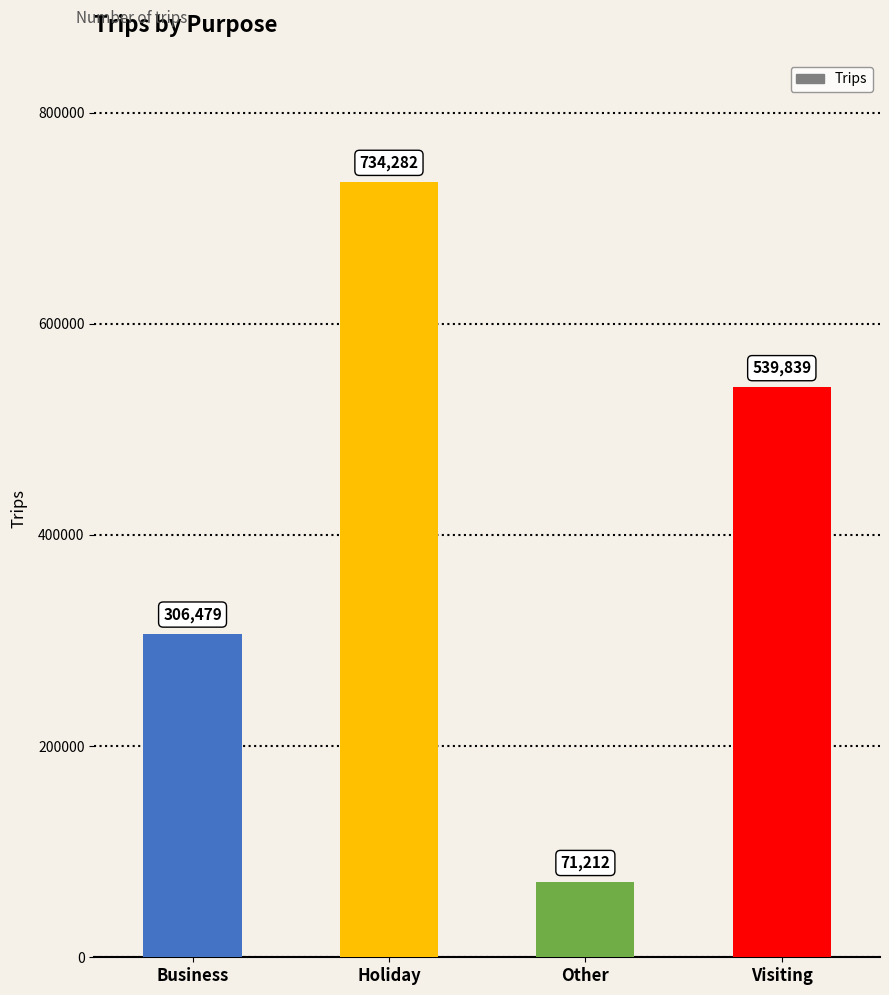

What is the average value?

412953.0